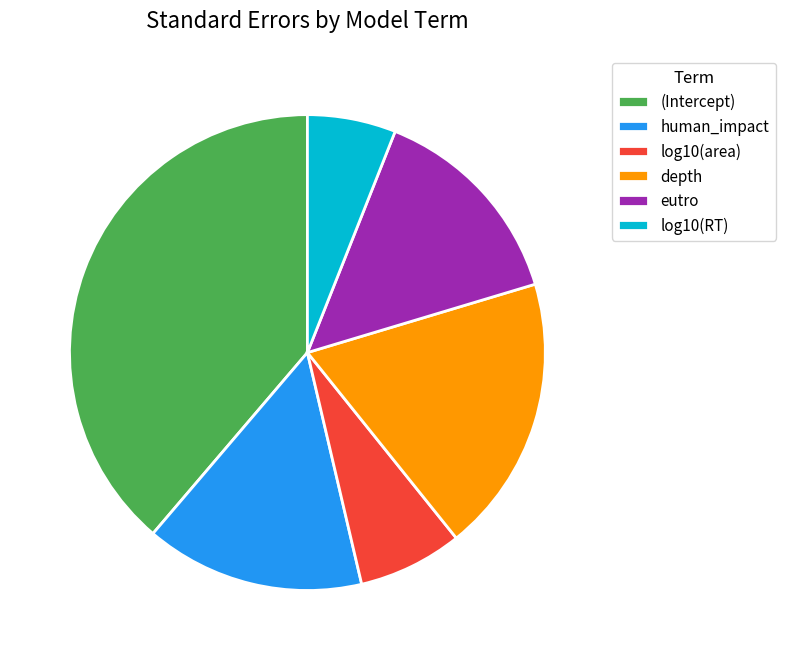

Between log10(area) and (Intercept), which is larger?

(Intercept)